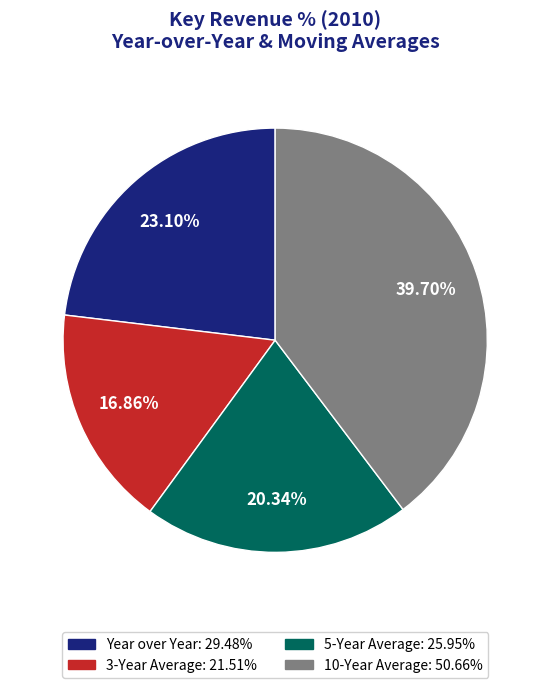

To the nearest percent, what is the difference between the Year over Year and 10-Year Average slice percentages?

17%